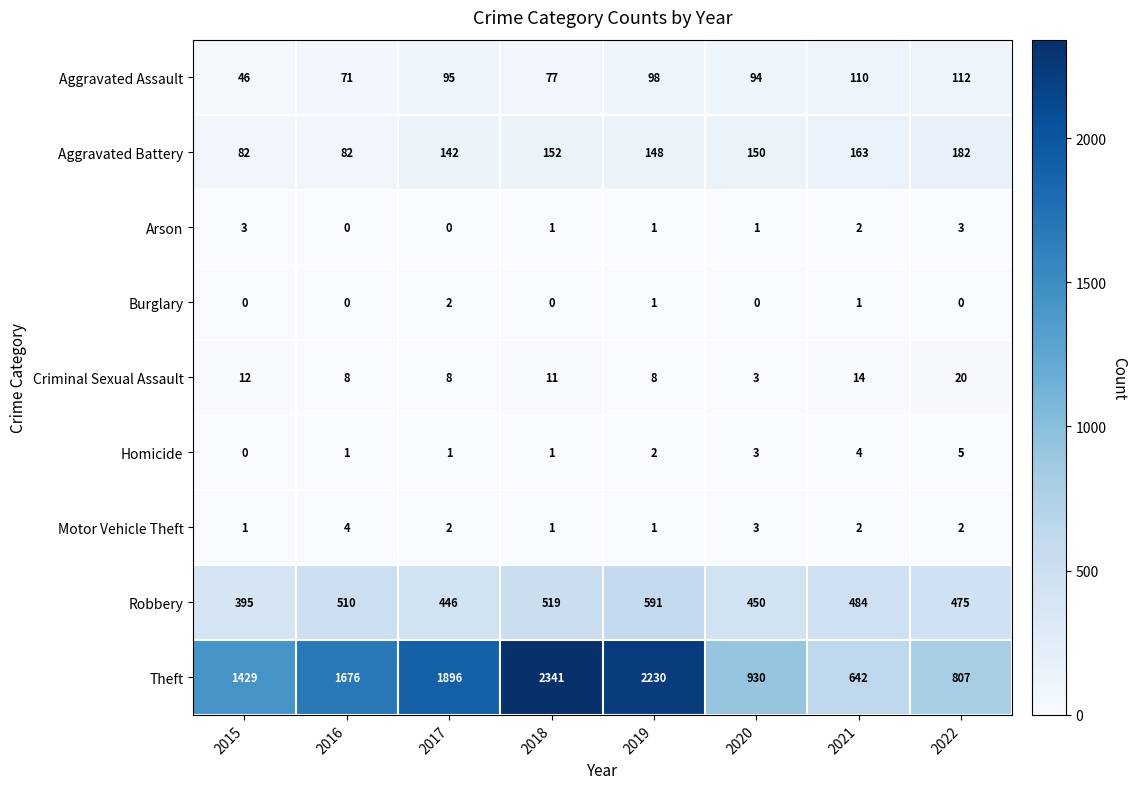

Count the number of categories in the chart.

8